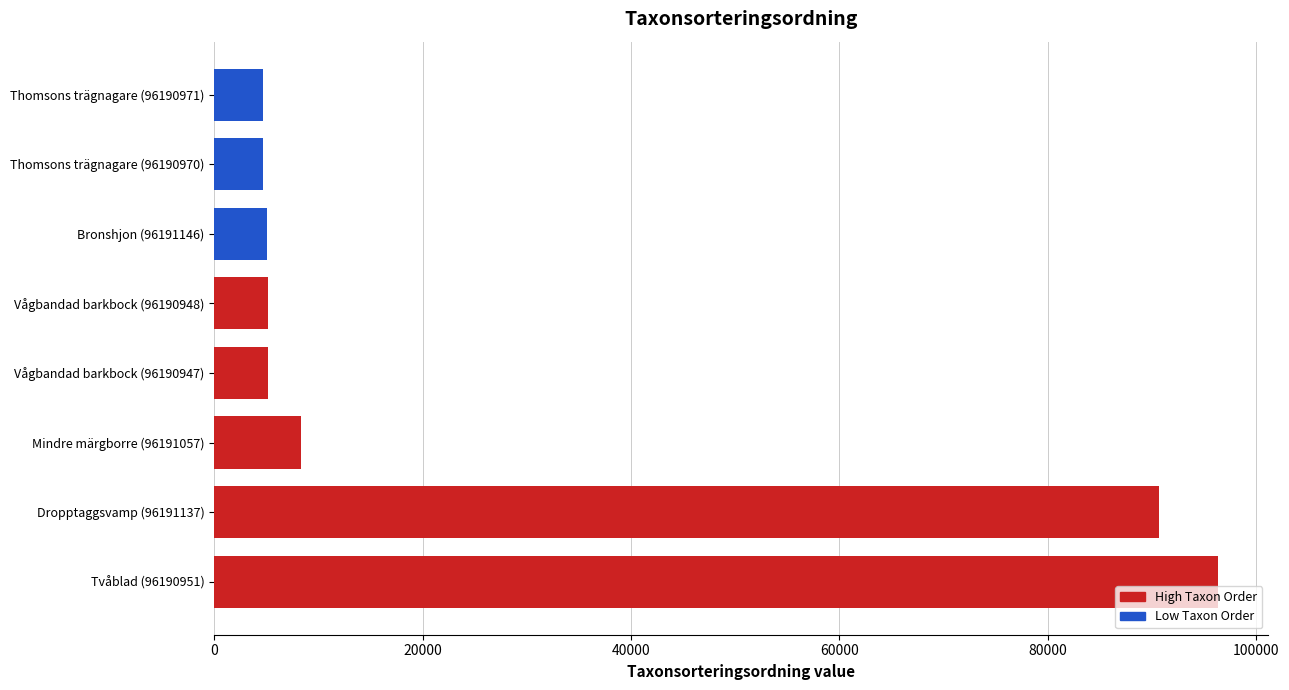

What is the change in value from Dropptaggsvamp (96191137) to Vågbandad barkbock (96190947)?

-85518